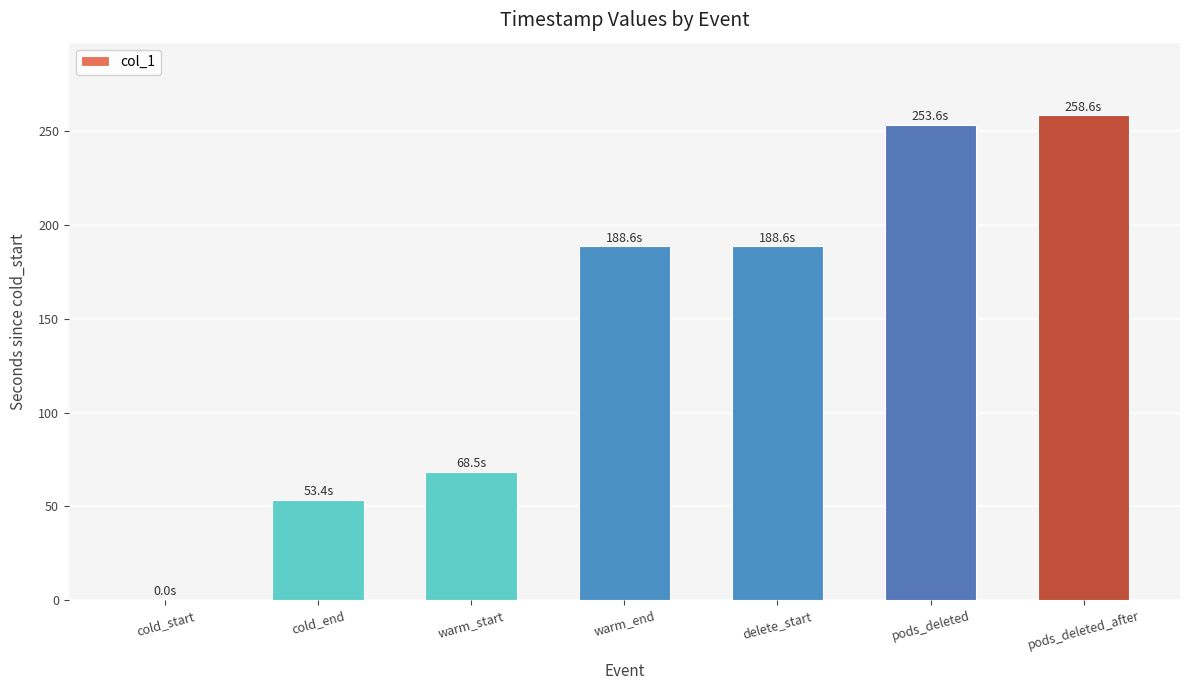

What is the maximum value shown in the chart?

258.6